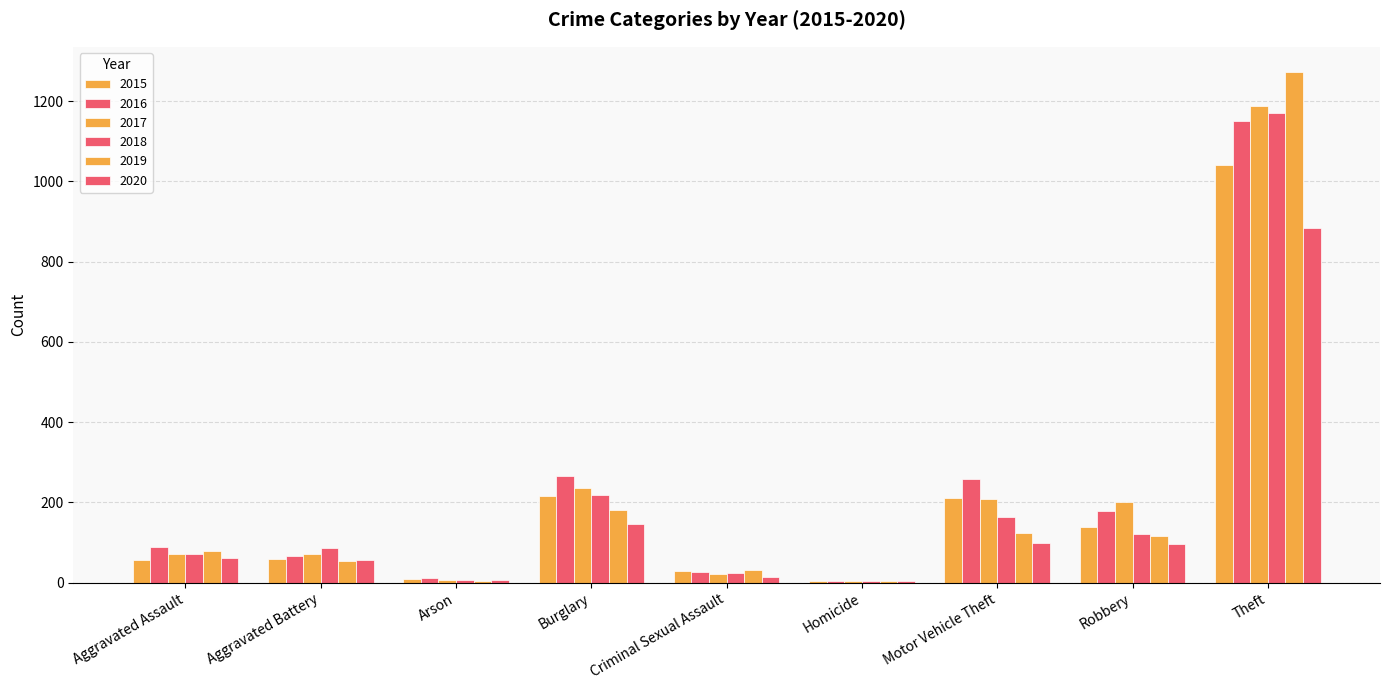

Reading right to left, transcribe all the data shown in this chart.

2015: 1041	139	212	5	29	216	10	60	56
2016: 1151	178	259	4	26	266	12	66	88
2017: 1188	202	208	4	22	237	7	71	72
2018: 1170	121	163	4	24	218	7	86	72
2019: 1272	116	123	4	31	182	5	53	80
2020: 884	97	99	5	15	146	7	57	62